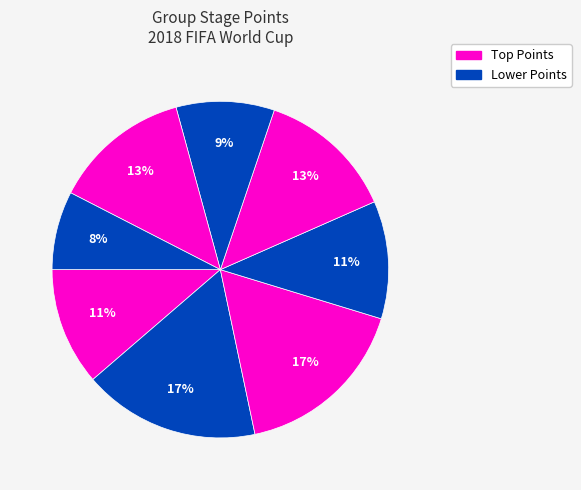

Is there a majority slice in this chart?

No